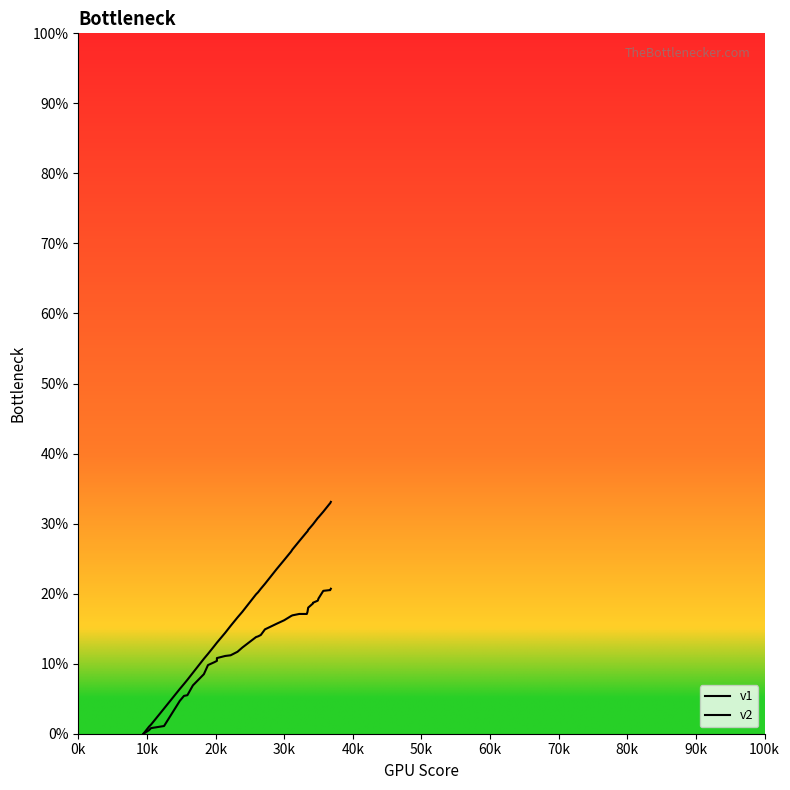

What are all the series names shown in the legend?

v1, v2